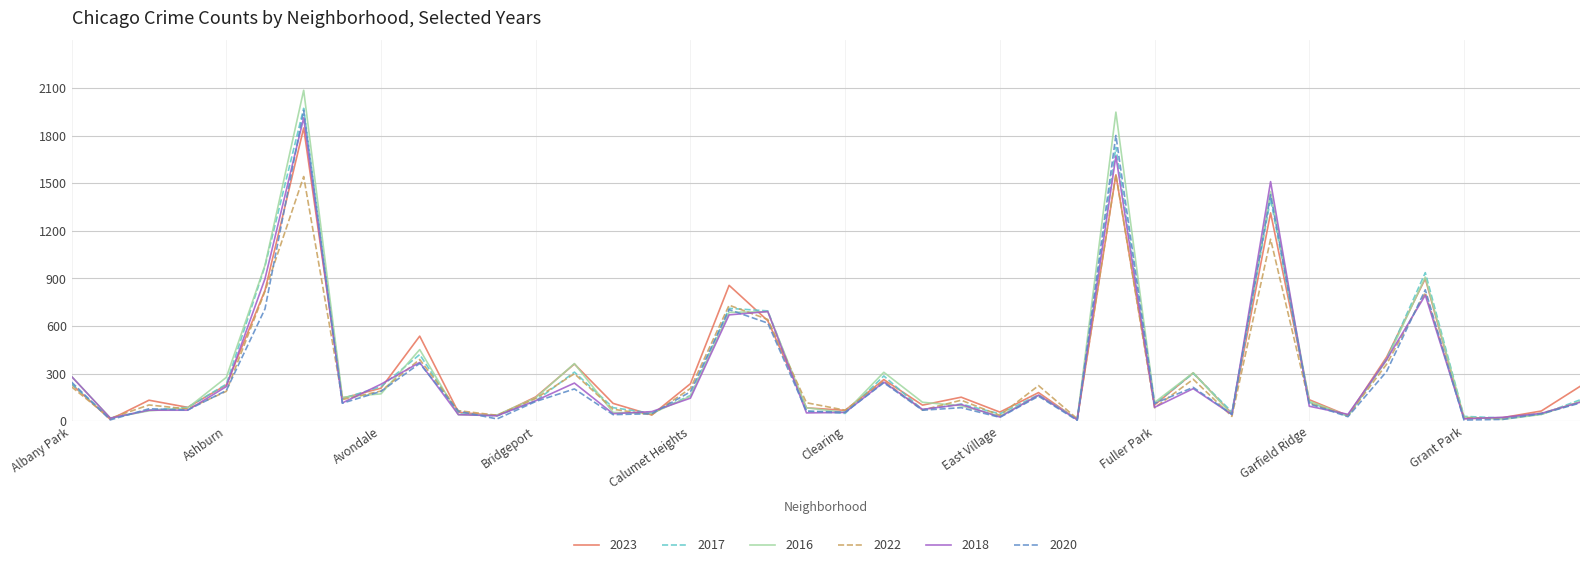

What is the greatest value displayed?

2086